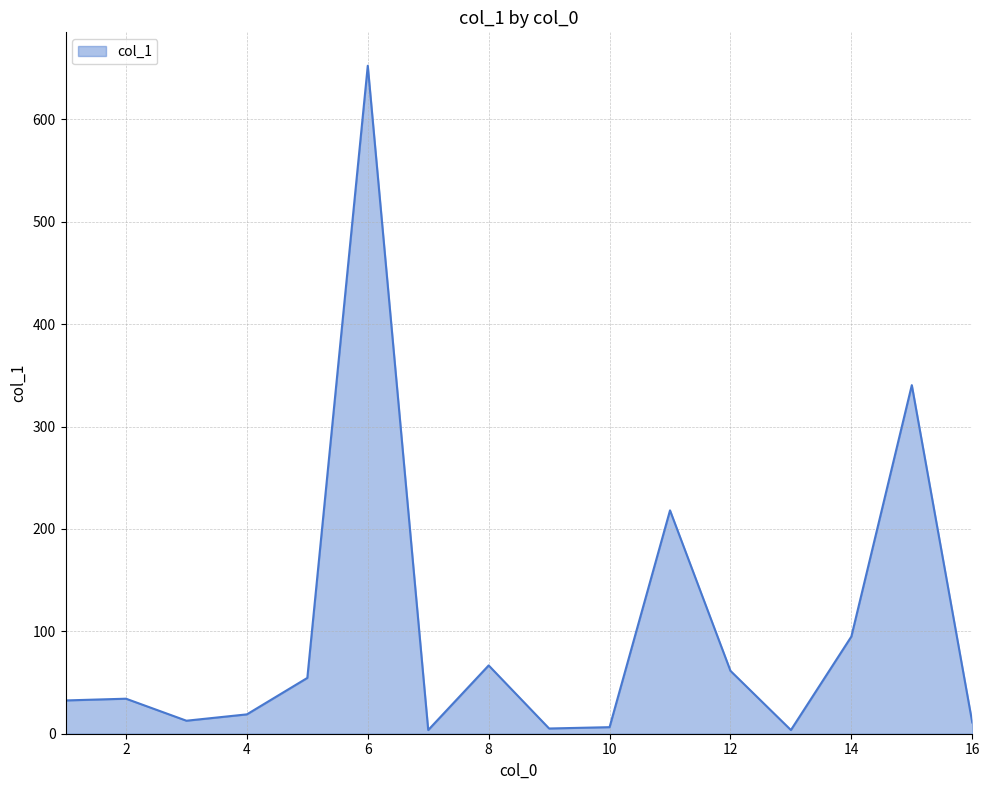

Does the chart have visible grid lines?

Yes